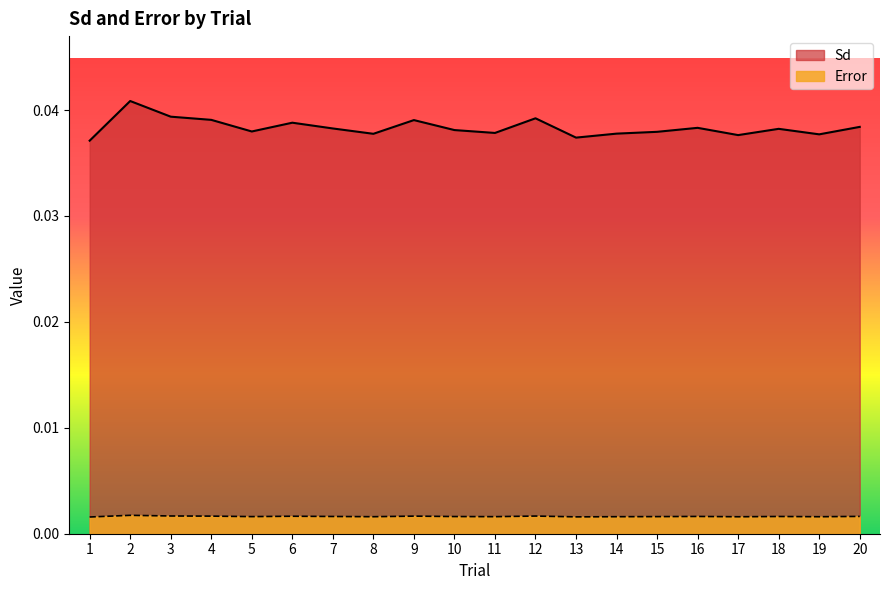

How many lines are shown in the chart?

2